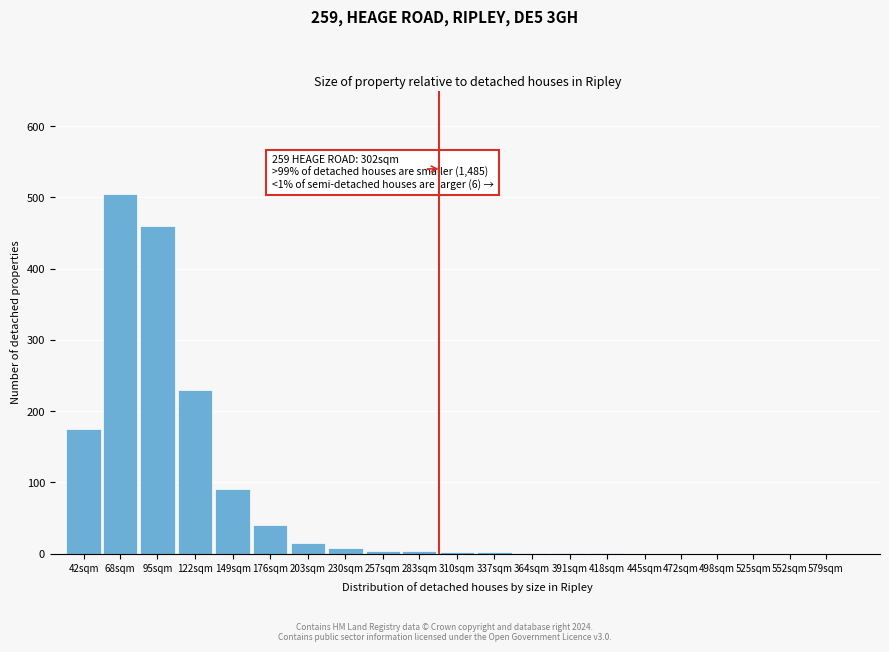

What is the sum of all values?

1537